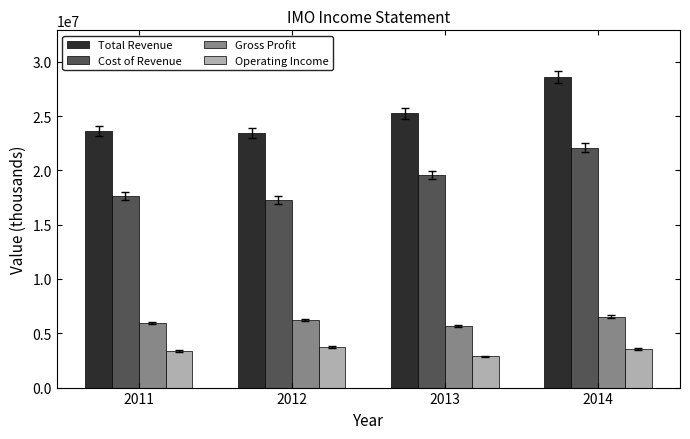

At which label does Operating Income reach its minimum?

2013